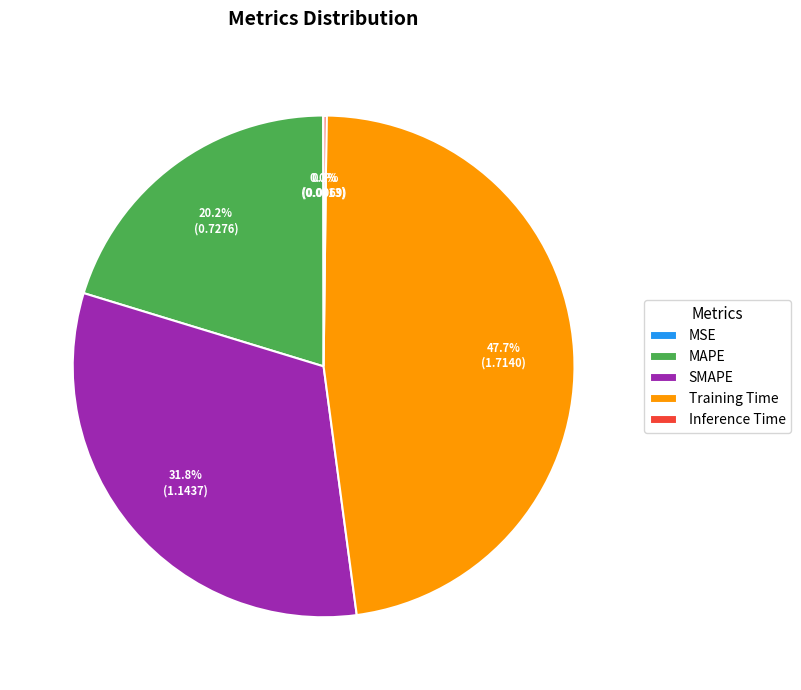

Is MAPE the majority of the pie?

No